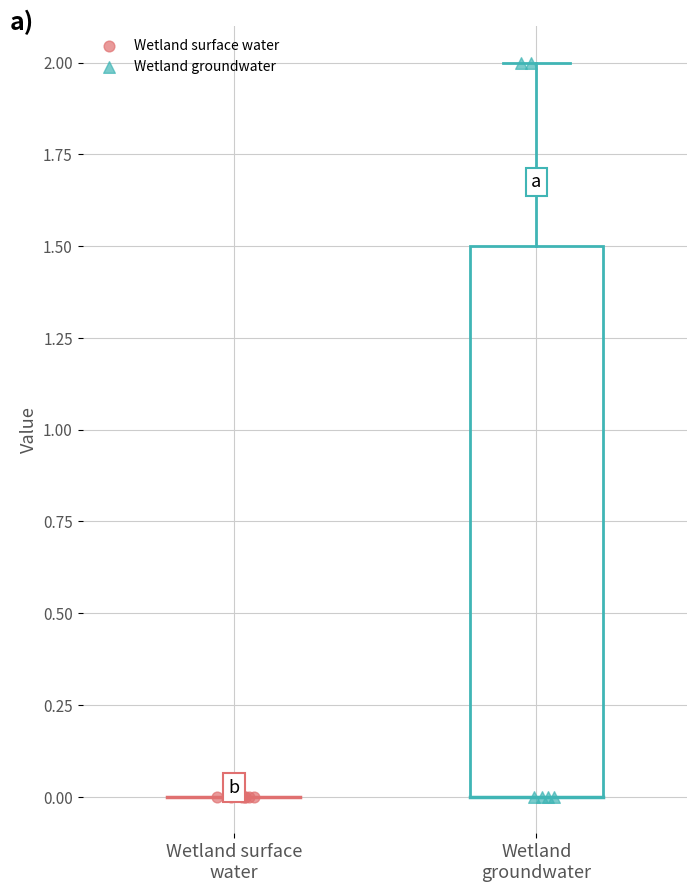

Which series contains the highest Y value?

Wetland groundwater